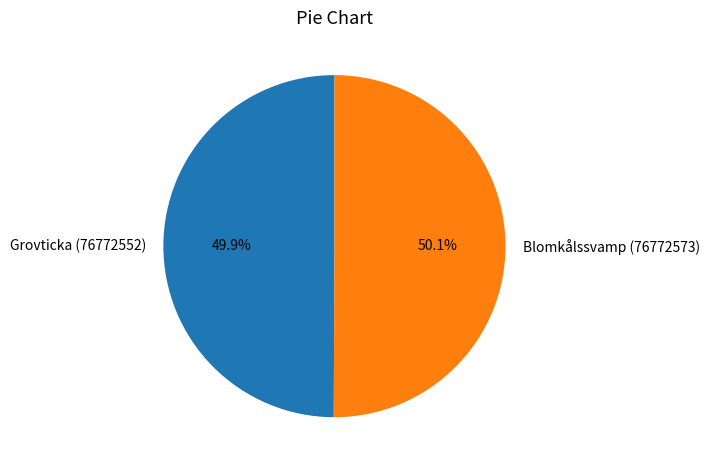

Count the number of slices in the pie.

2